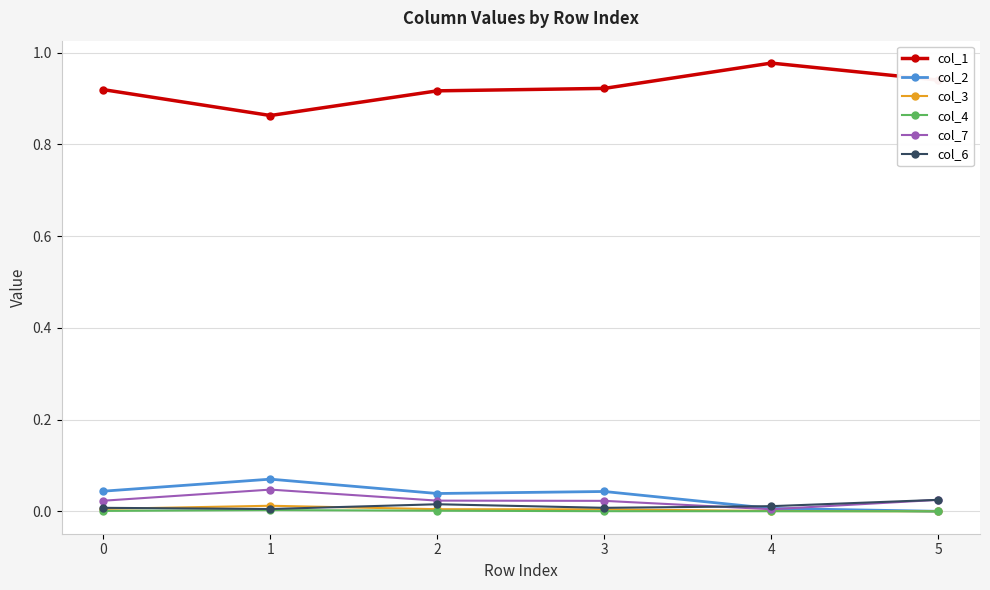

At which category does the chart reach its peak across all series?

4